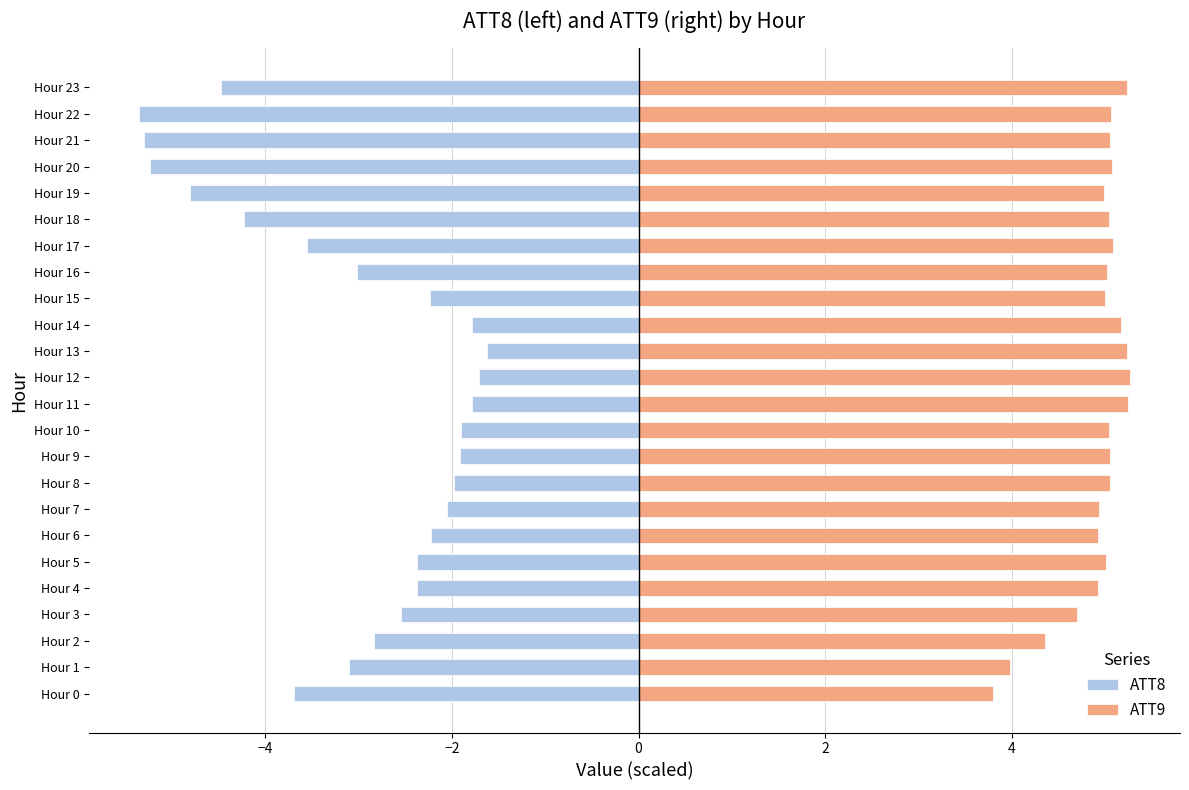

What is the difference between the maximum and minimum values in the ATT8 series?

3.7